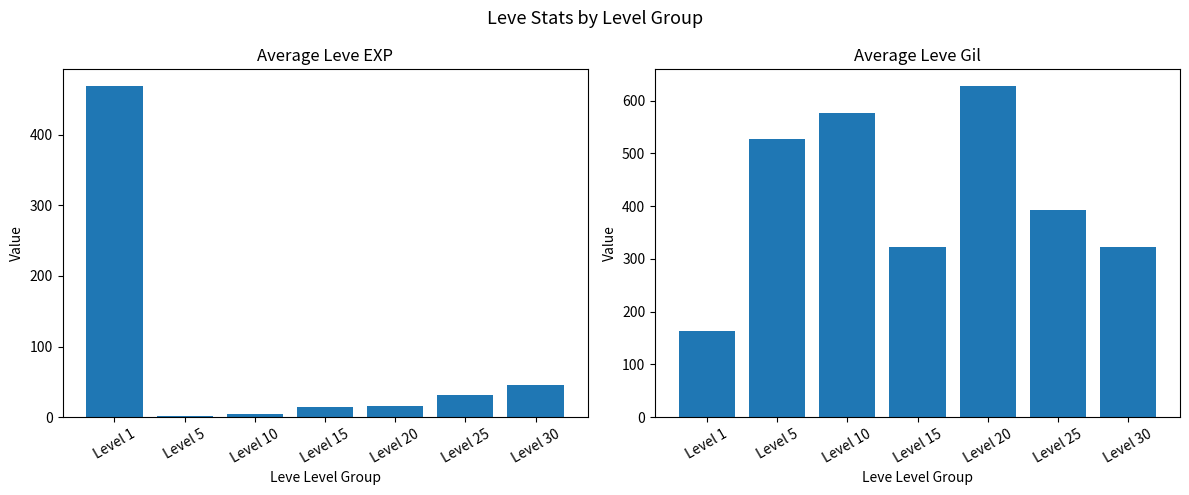

At which label does Avg Leve Gil reach its peak?

Level 20